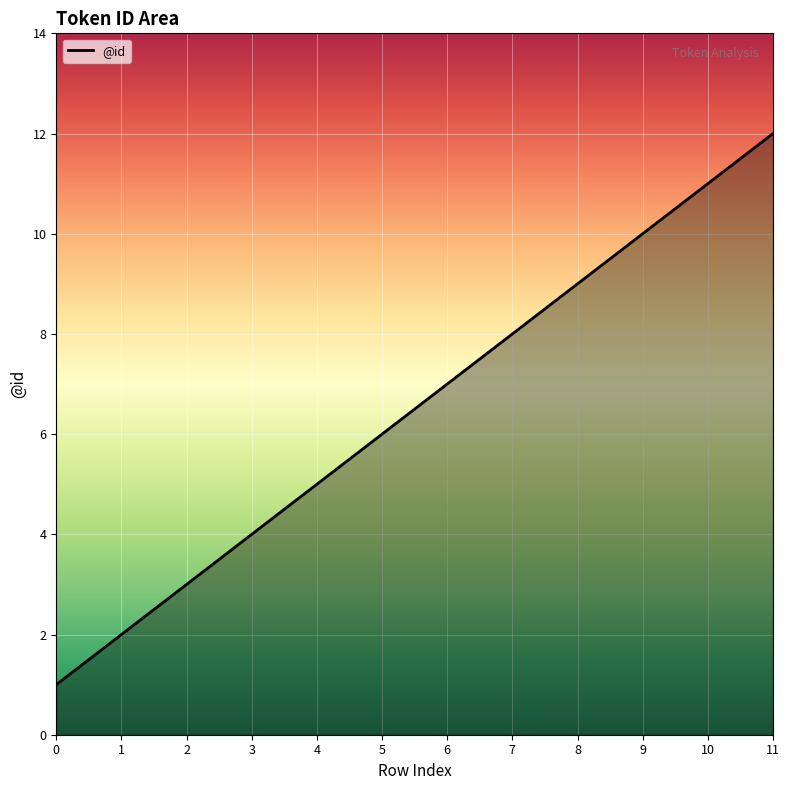

True or false: the data shows 11 at 7.

False